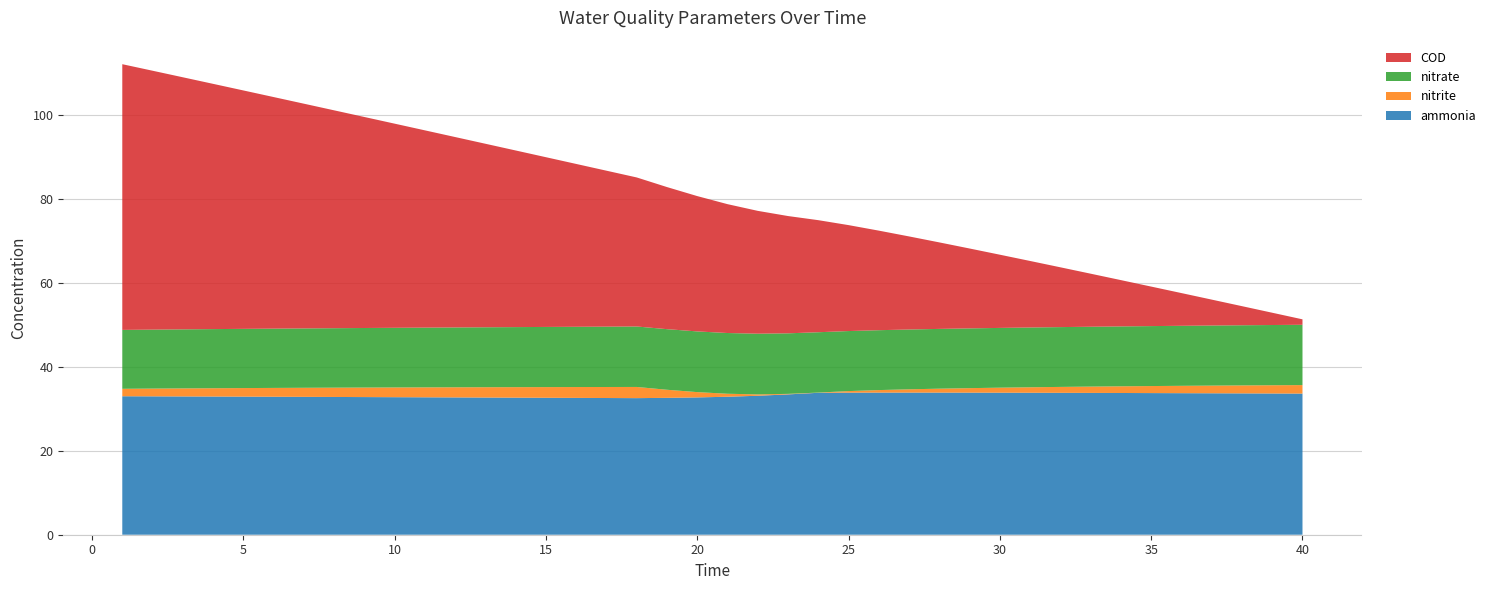

Reading left to right, transcribe all the data shown in this chart.

ammonia: 33.0	33.0	33.0	32.9	32.9	32.9	32.9	32.8	32.8	32.8	32.7	32.7	32.7	32.7	32.6	32.6	32.6	32.5	32.6	32.7	32.9	33.1	33.4	33.8	33.9	33.9	33.9	33.9	33.9	33.8	33.8	33.8	33.8	33.8	33.8	33.7	33.7	33.7	33.7	33.6
nitrite: 1.8	1.8	1.9	2.0	2.0	2.1	2.2	2.2	2.3	2.3	2.4	2.4	2.5	2.5	2.5	2.6	2.6	2.7	1.9	1.3	0.7	0.3	0.1	0.0	0.4	0.6	0.8	0.9	1.1	1.2	1.3	1.4	1.5	1.6	1.7	1.8	1.8	1.9	2.0	2.0
nitrate: 14.0	14.1	14.1	14.1	14.1	14.1	14.1	14.2	14.2	14.2	14.2	14.3	14.3	14.3	14.3	14.4	14.4	14.4	14.4	14.5	14.5	14.5	14.4	14.4	14.3	14.3	14.3	14.2	14.2	14.2	14.2	14.3	14.3	14.3	14.3	14.3	14.3	14.3	14.4	14.4
COD: 63.3	61.7	60.1	58.4	56.8	55.2	53.6	51.9	50.3	48.7	47.0	45.4	43.7	42.1	40.4	38.8	37.2	35.5	33.9	32.2	30.7	29.3	27.9	26.7	25.2	23.7	22.2	20.6	19.0	17.4	15.9	14.3	12.6	11.0	9.4	7.8	6.2	4.6	2.9	1.3